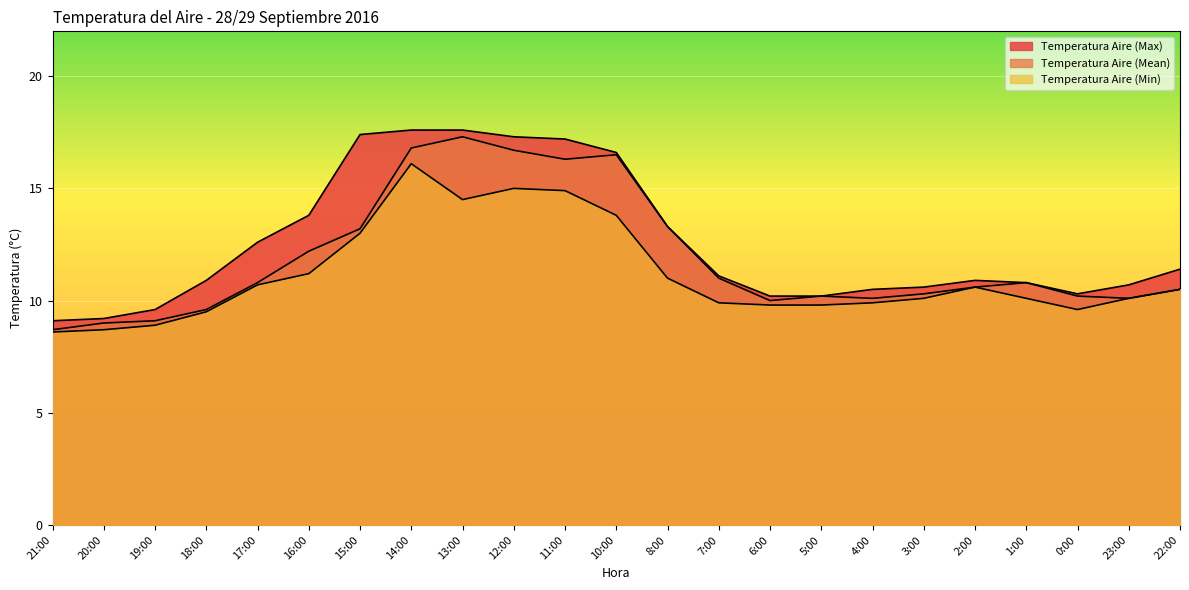

Is it true that Temperatura Aire (Mean) equals 16.4 at 6:00?

False